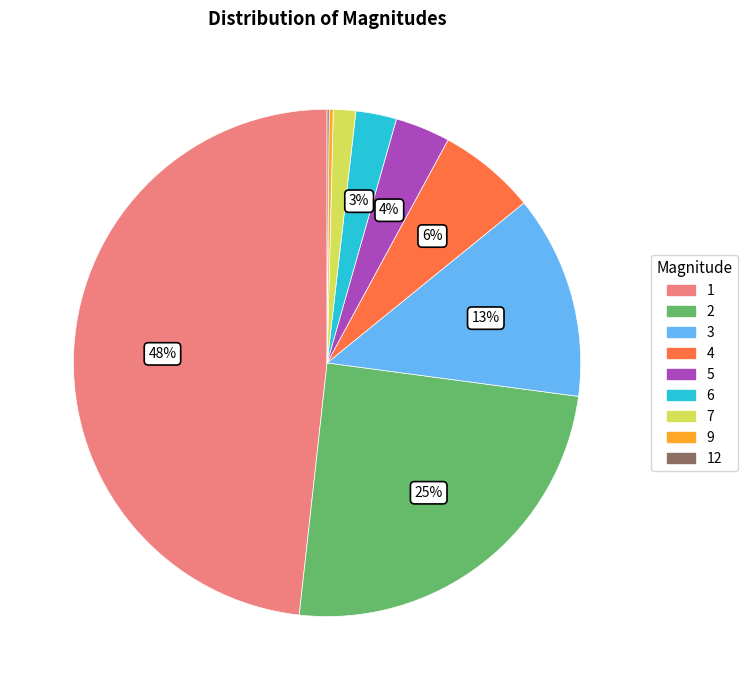

Do 4 and 1 together represent more than half of the pie?

Yes